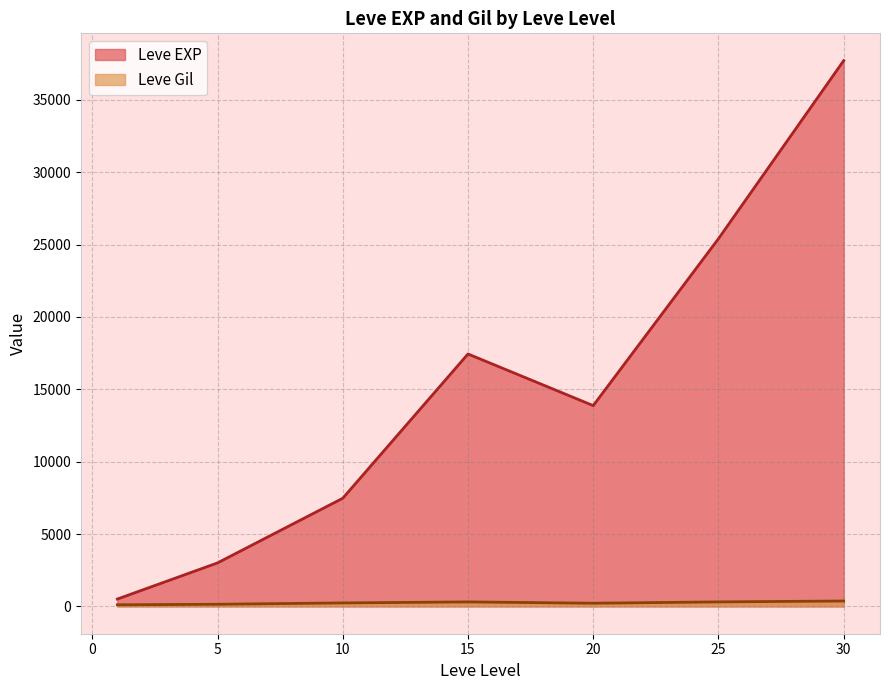

Which series has the widest spread of values?

Leve EXP